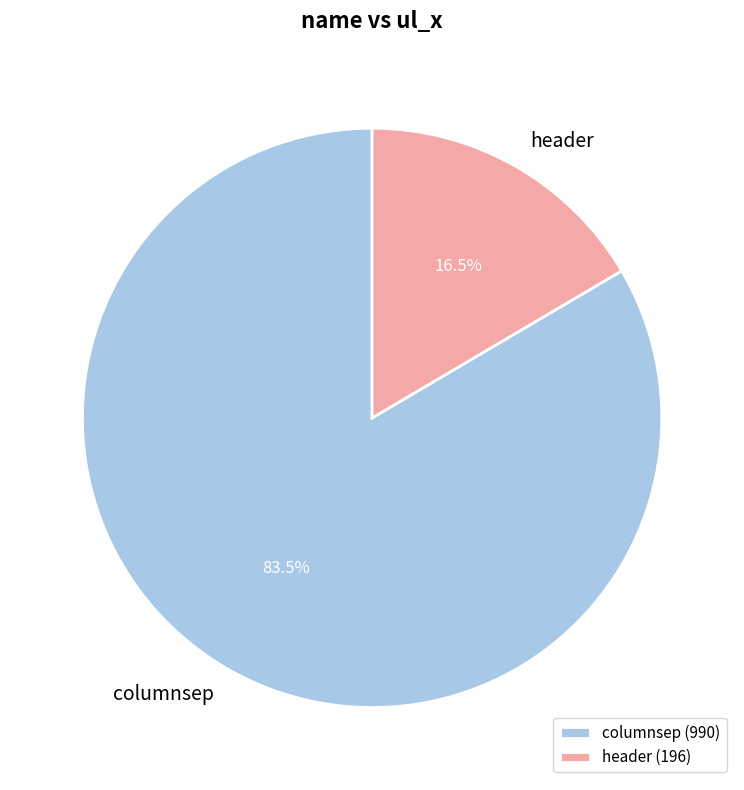

The columnsep slice represents 73% of the pie. True or false?

False